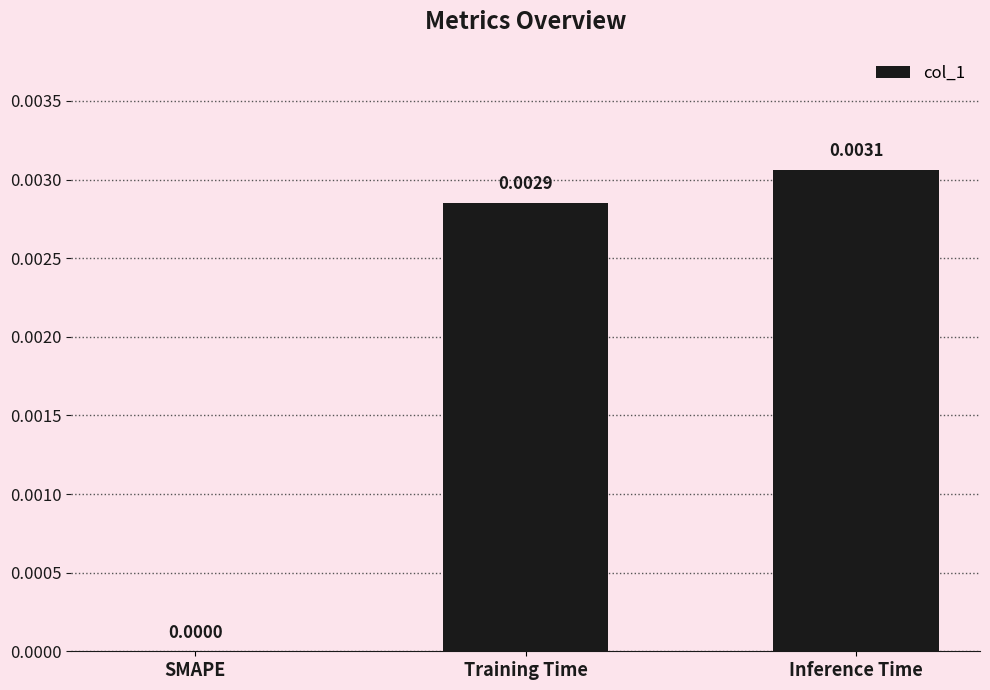

How many data points does each series have?

3